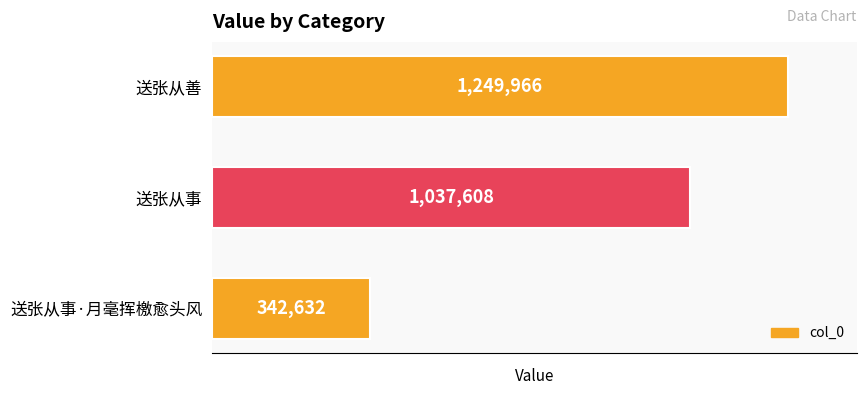

Reading top to bottom, what are all the values shown in this chart?

送张从善=1249966	送张从事=1037608	送张从事·月毫挥檄愈头风=342632